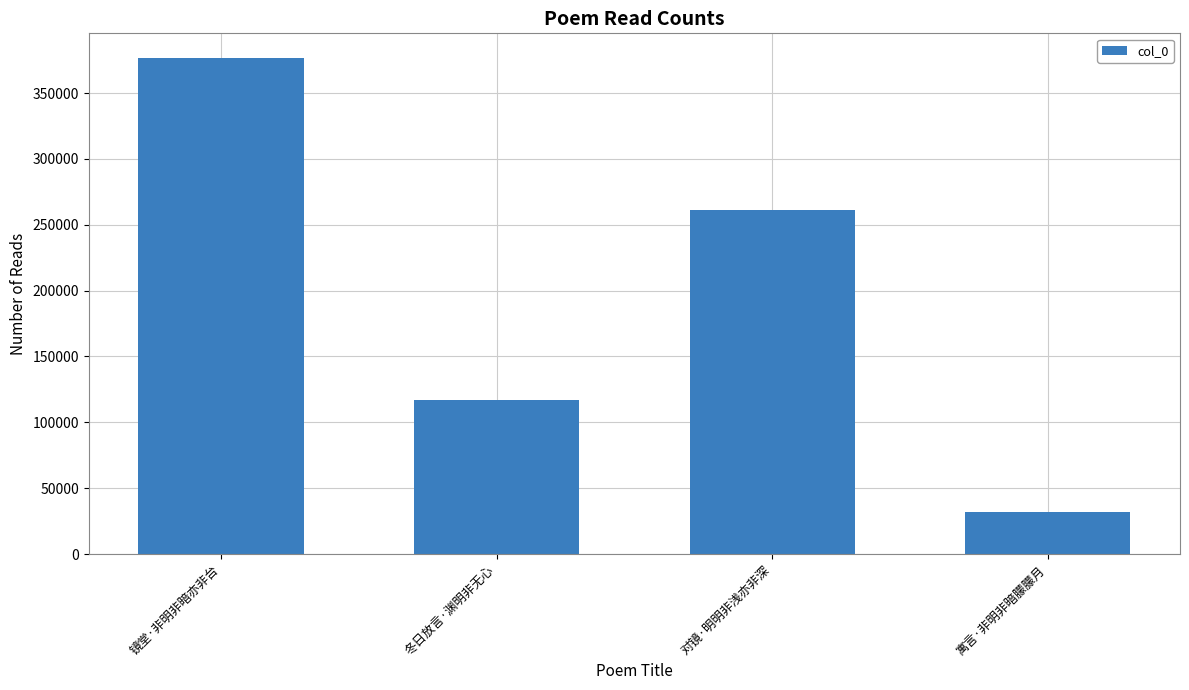

List the labels in order of value, largest first.

镜堂·非明非暗亦非台, 对镜·明明非浅亦非深, 冬日放言·渊明非无心, 寓言·非明非暗朦朦月